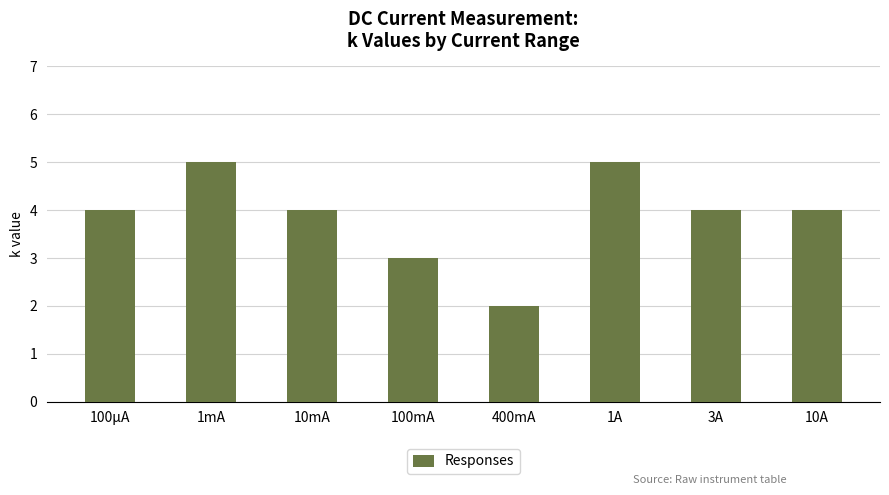

What is the value of the 3rd bar from the left?

4